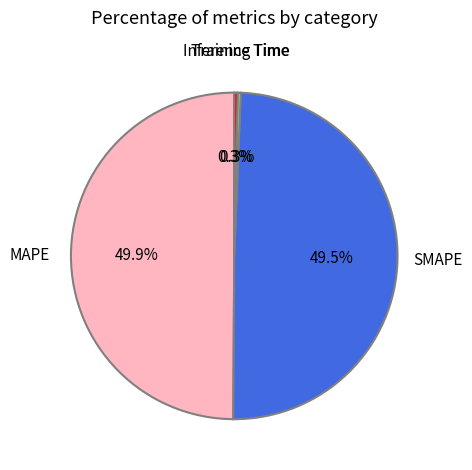

True or false: Inference Time accounts for 0% of the total.

True